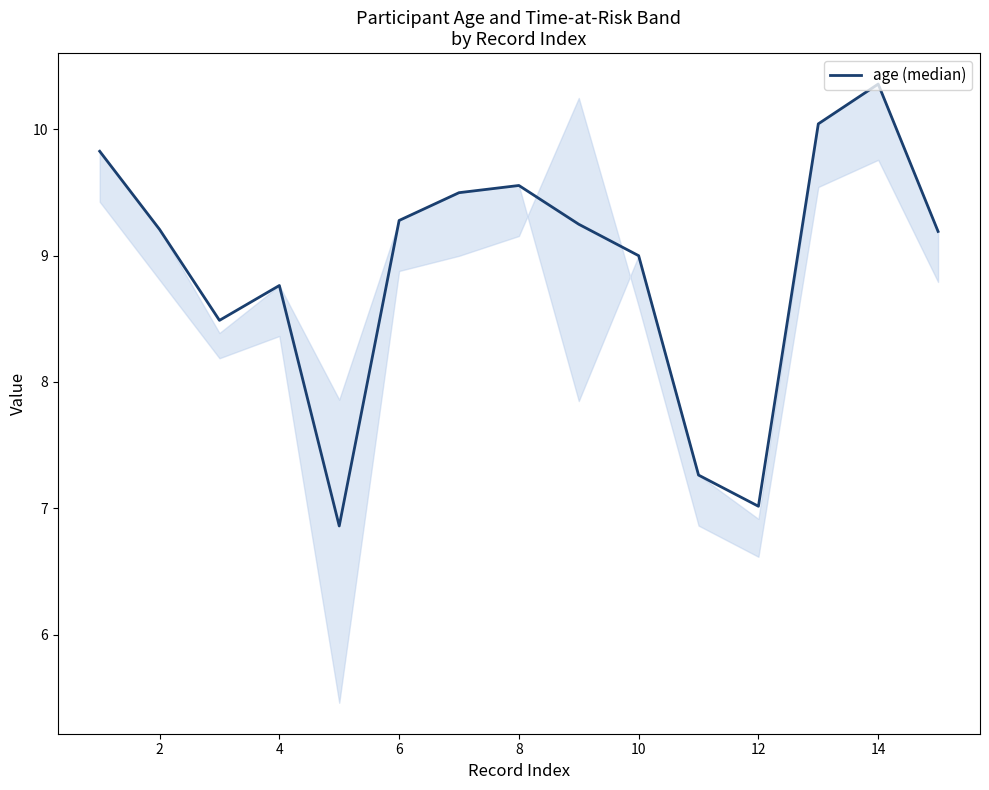

What is the difference between the maximum and minimum values?

3.5